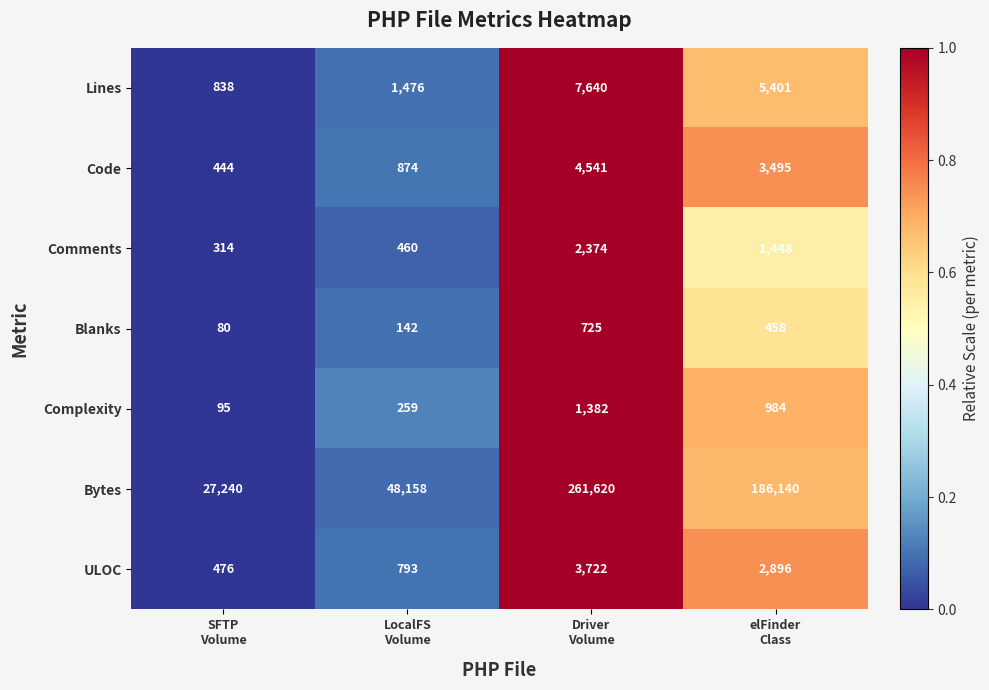

Which series has the widest spread of values?

Bytes